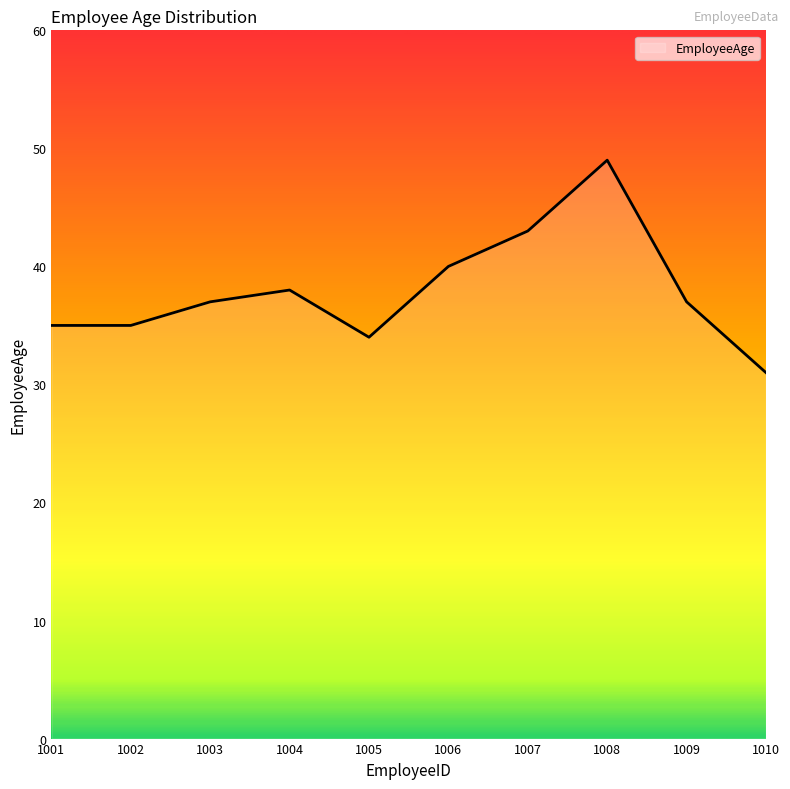

Between 1001 and 1007, which is larger?

1007